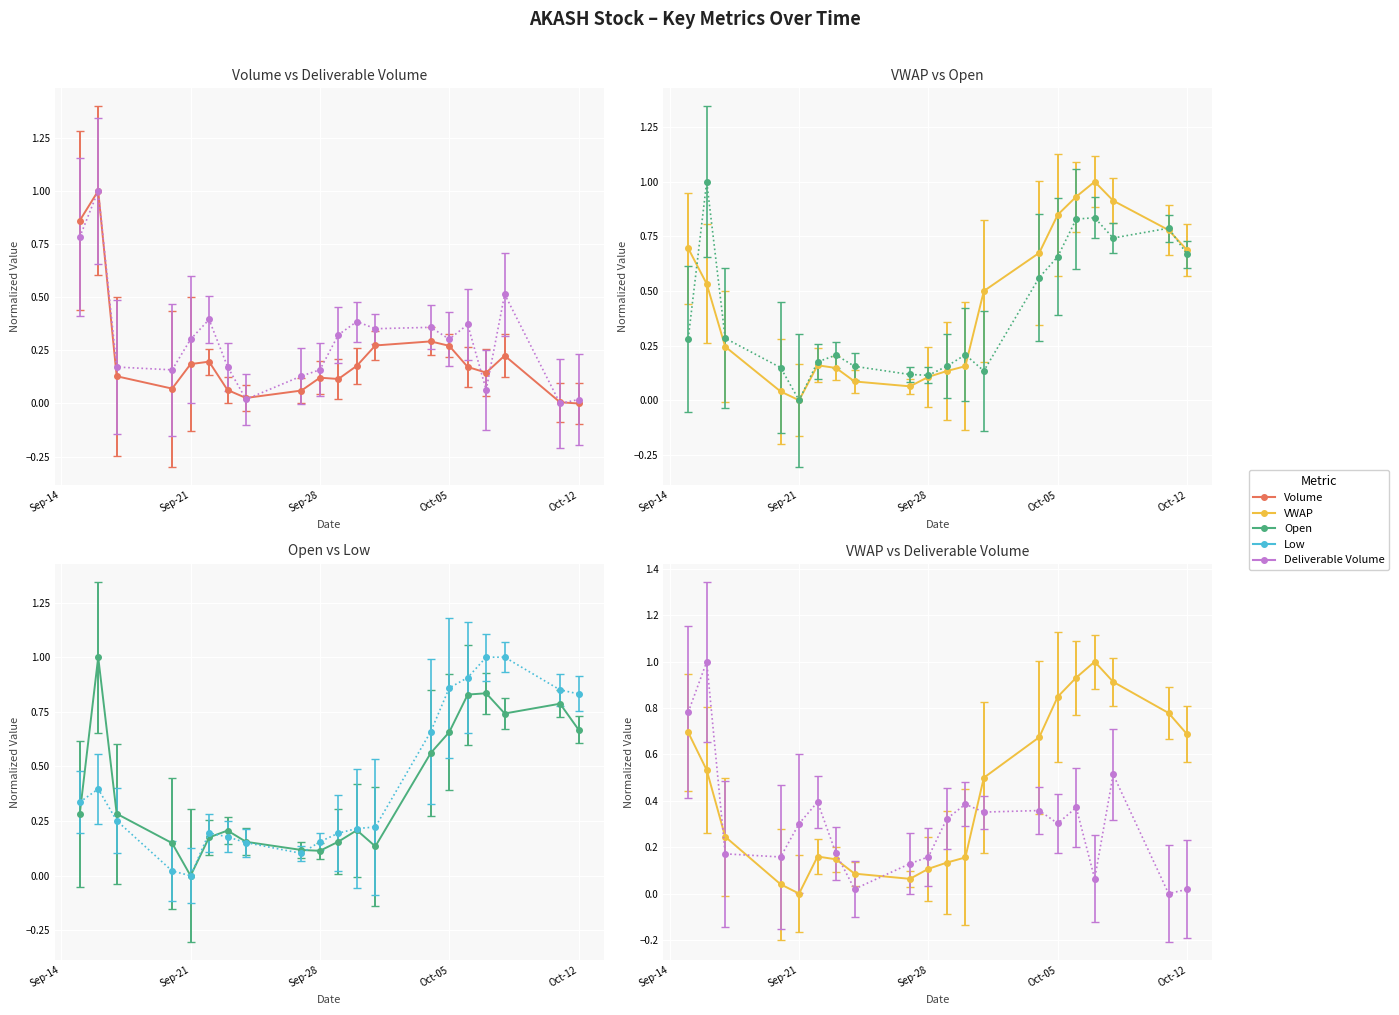

What is the sum of the Open values at 2021-09-27 and 2021-09-28?

0.2